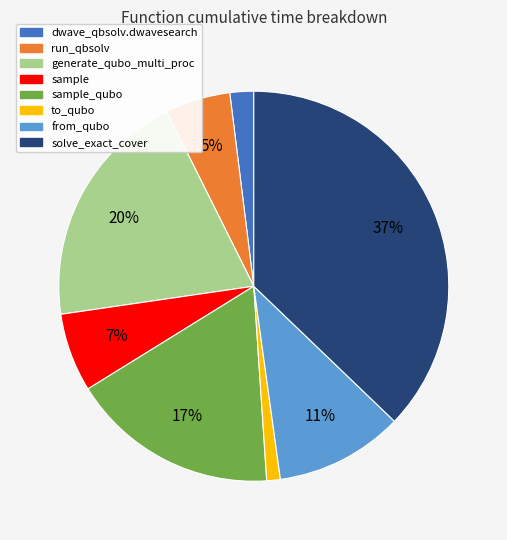

Is there a majority slice in this chart?

No